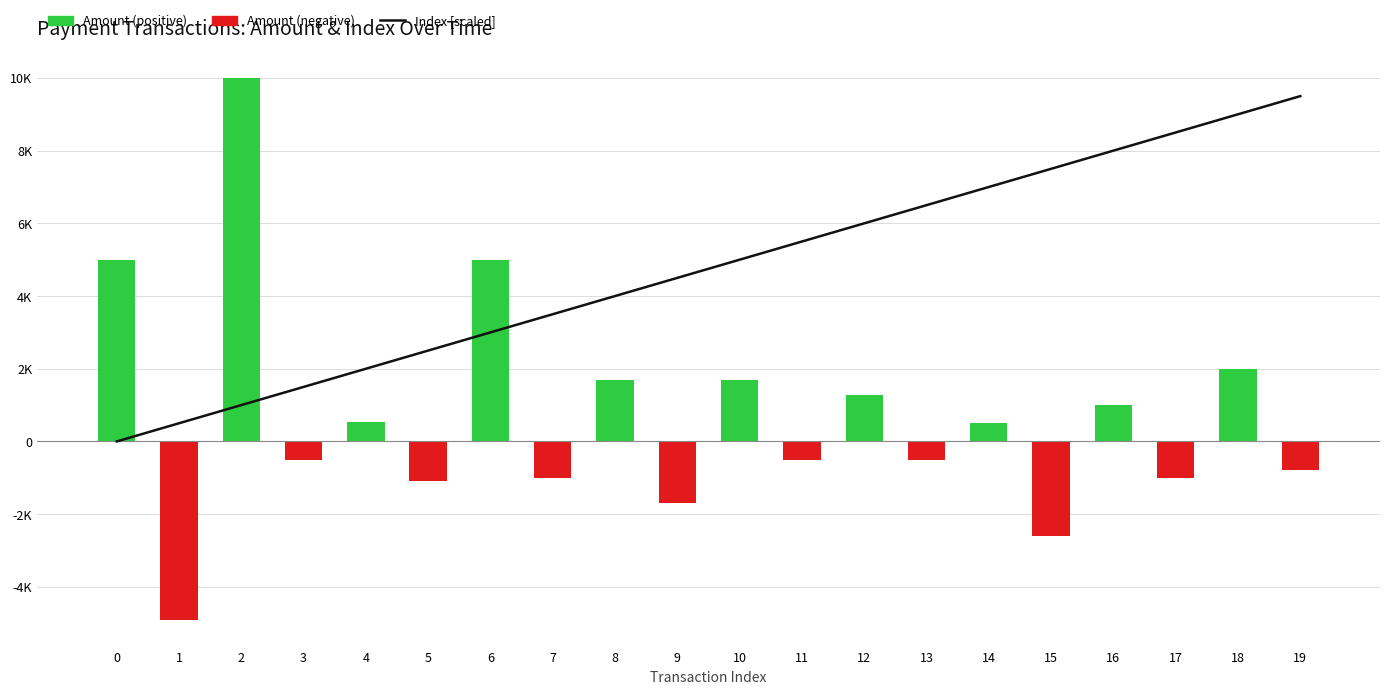

At which label does Amount (positive) reach its minimum?

1